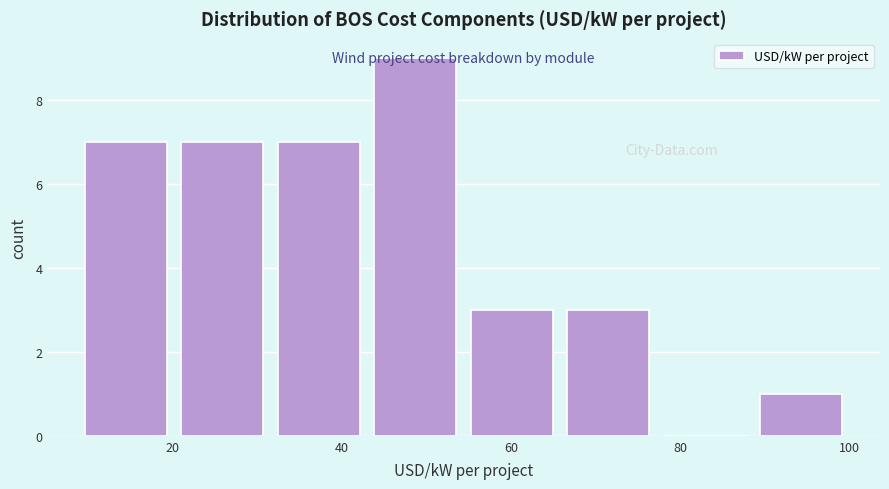

Reading left to right, list every bar in this chart as the range it spans on the x-axis followed by its height. Neither the bar edges nor the heights are printed on the chart, so give them approximately, as read against the axes.

10 to 22: 7
22 to 32: 7
32 to 44: 7
44 to 56: 9
56 to 66: 3
66 to 78: 3
78 to 90: 0
90 to 100: 1